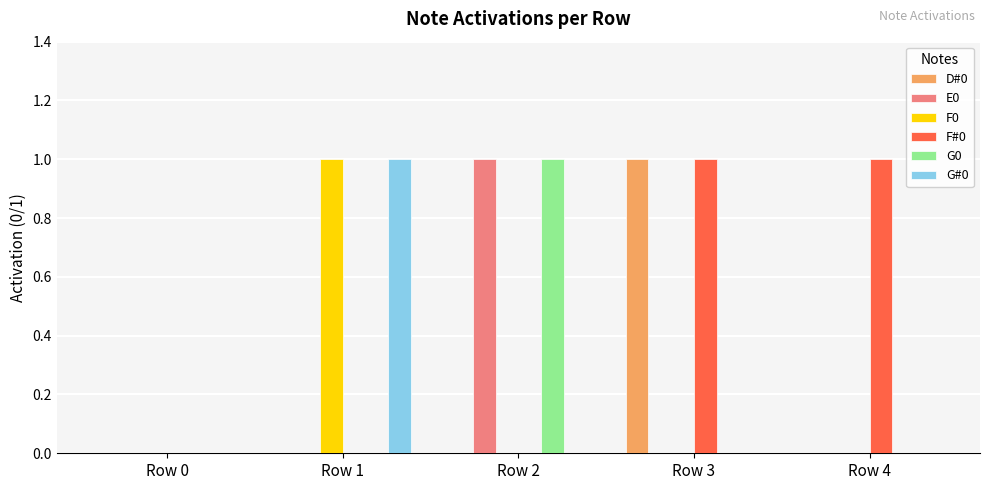

Which series has the largest total across all categories?

F#0